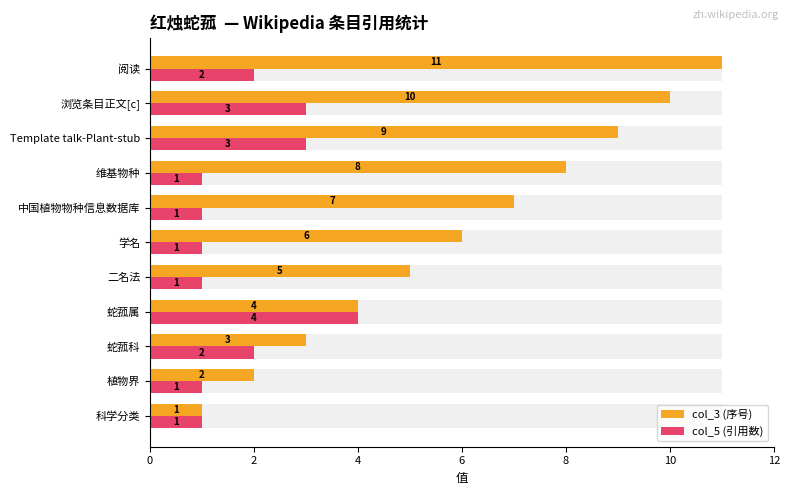

What is the approximate value of col_3 (序号) at 维基物种?

8